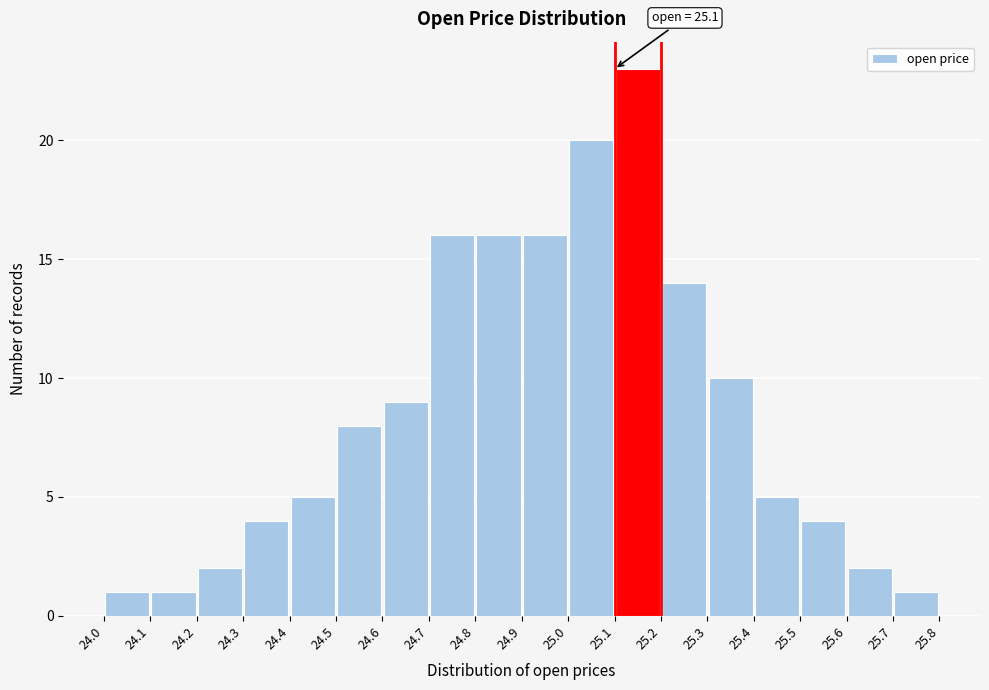

Over which range of the x-axis is the bar tallest?

25.1 to 25.2